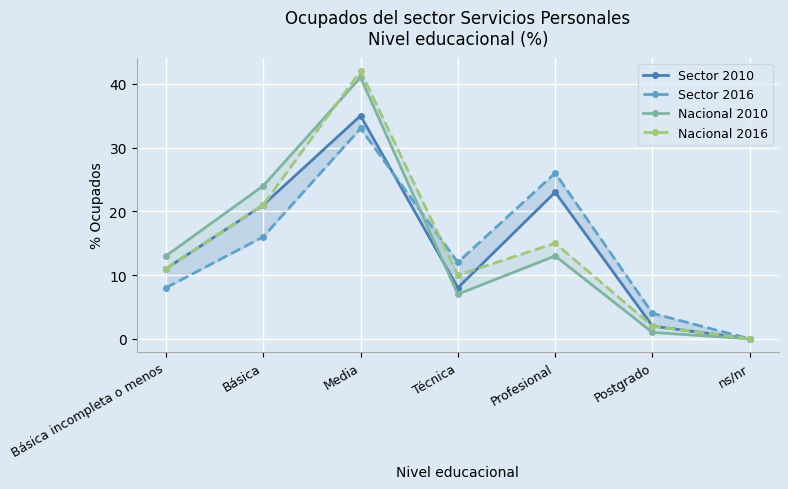

How many lines are shown in the chart?

4